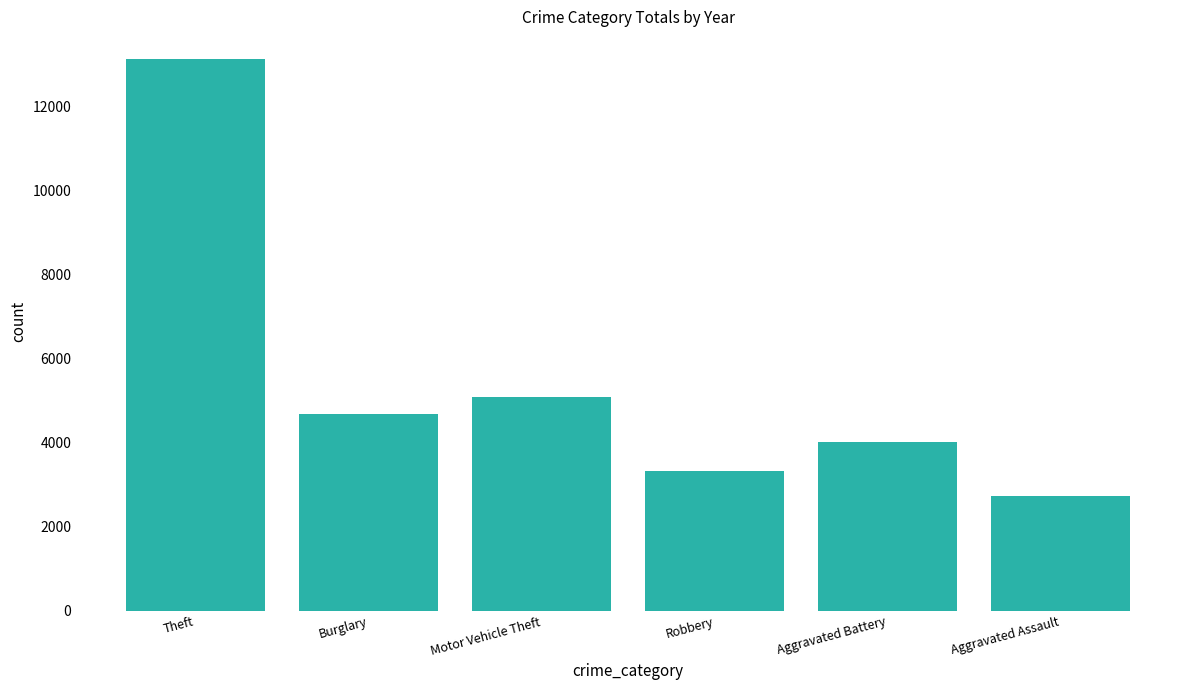

At which label does the data first exceed 4696?

Theft